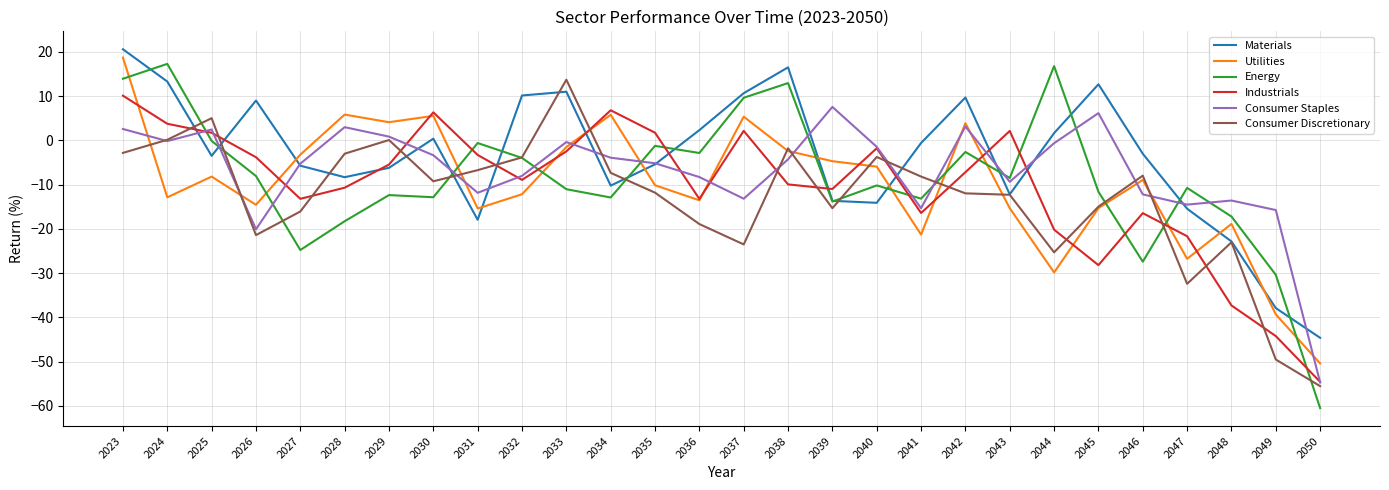

What are all the series names shown in the legend?

Materials, Utilities, Energy, Industrials, Consumer Staples, Consumer Discretionary